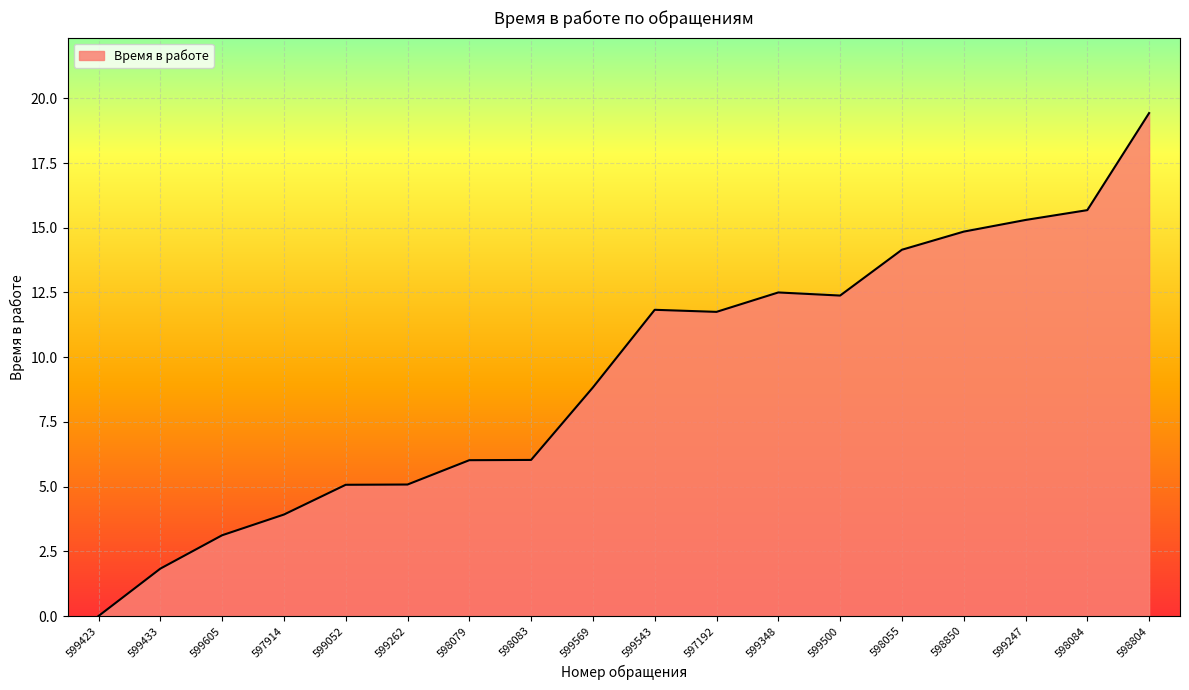

Does the chart have visible grid lines?

Yes